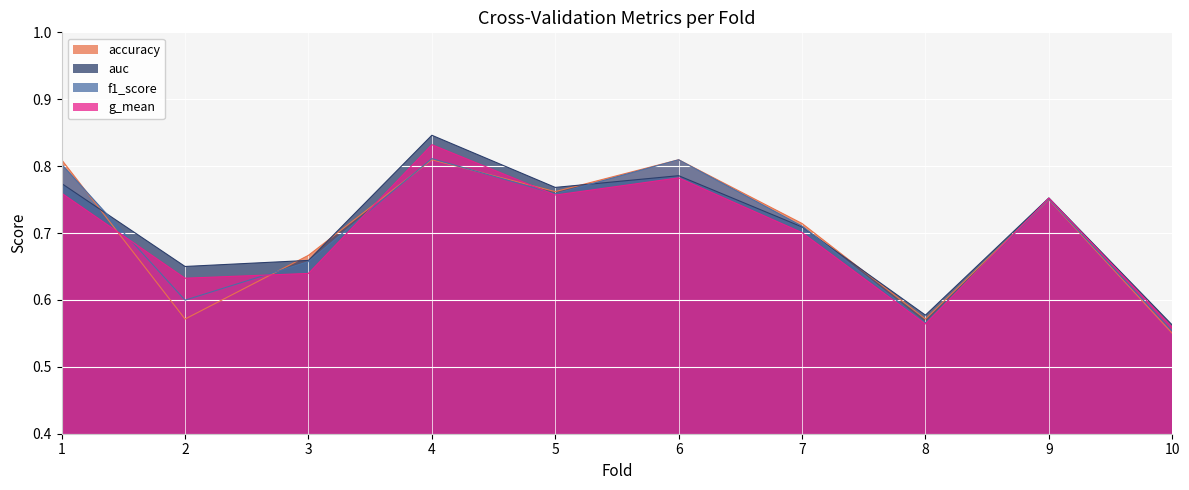

True or false: g_mean has a value of 0.6 at 10.

True